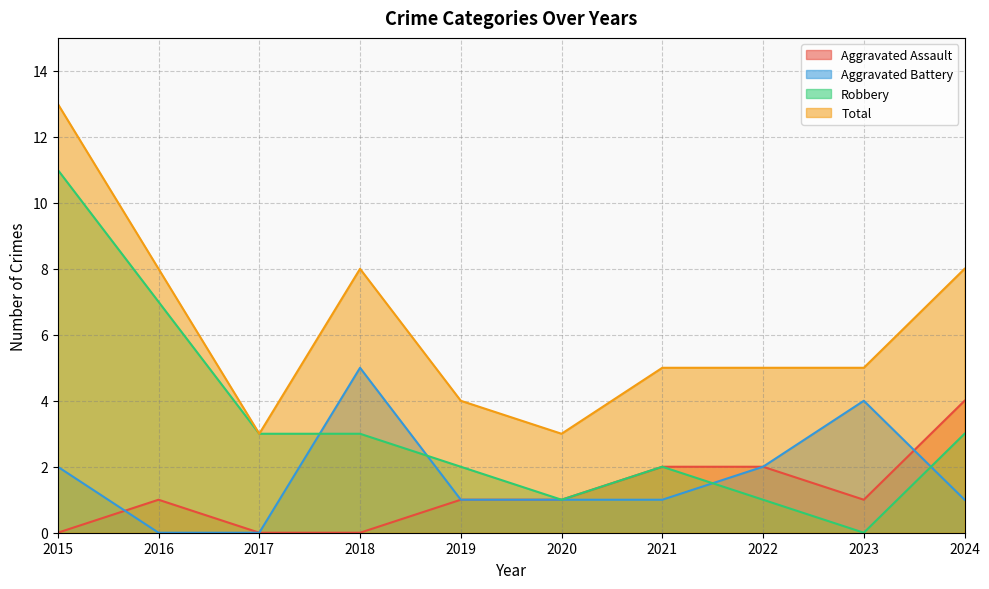

What is the average value of the Total series?

6